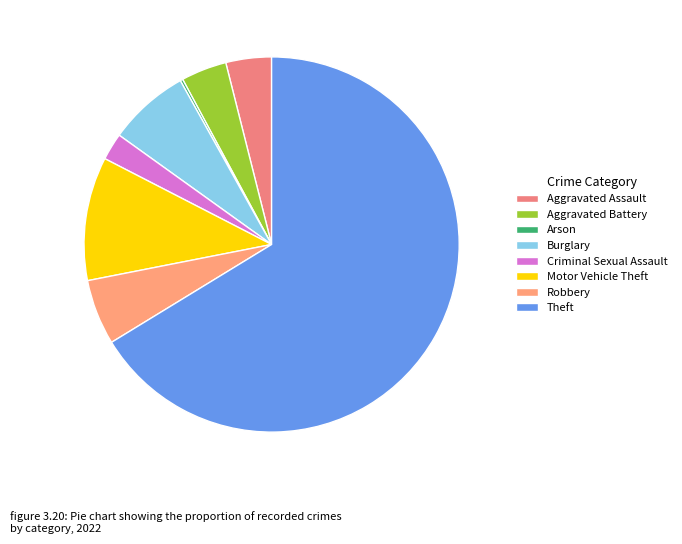

Which slice represents more than half of the pie?

Theft